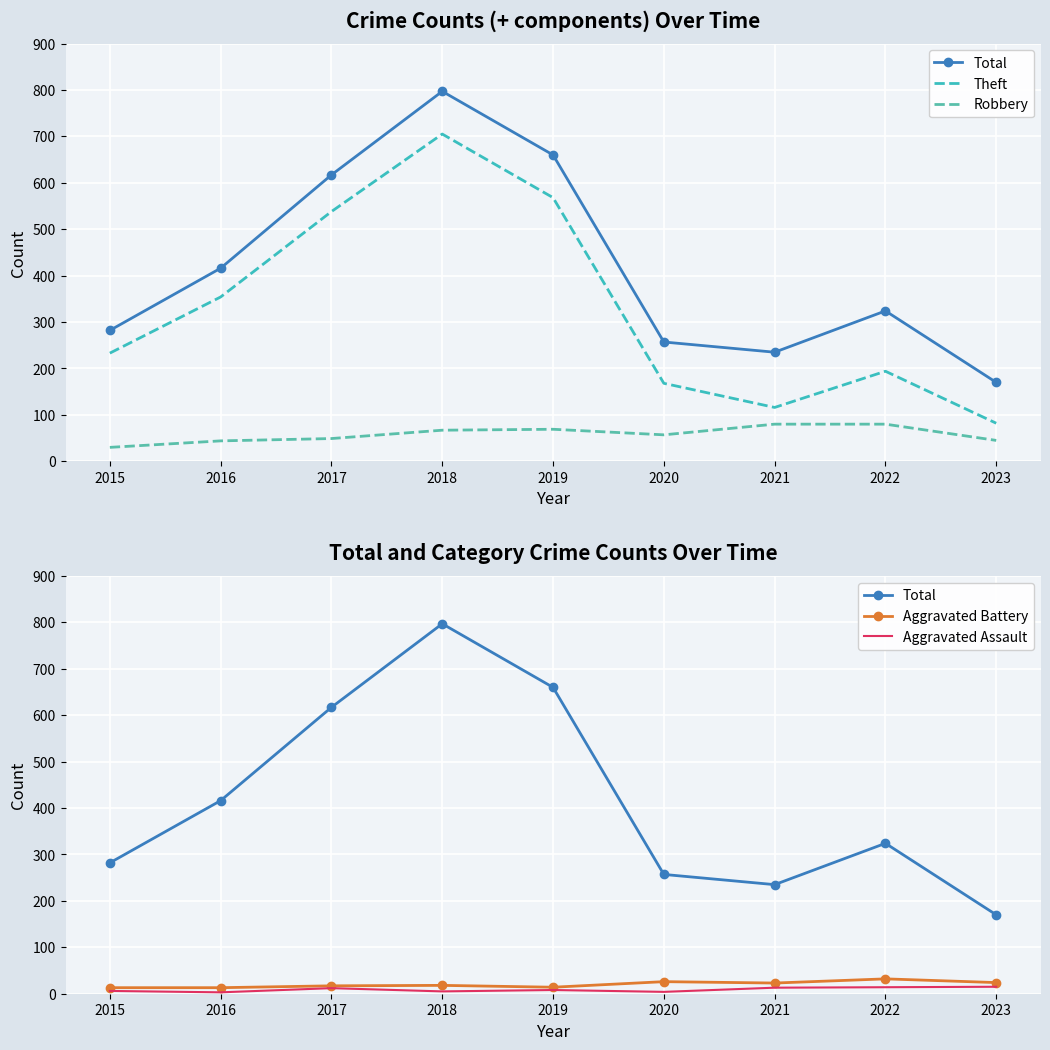

Read the Aggravated Battery value at 2016.

13